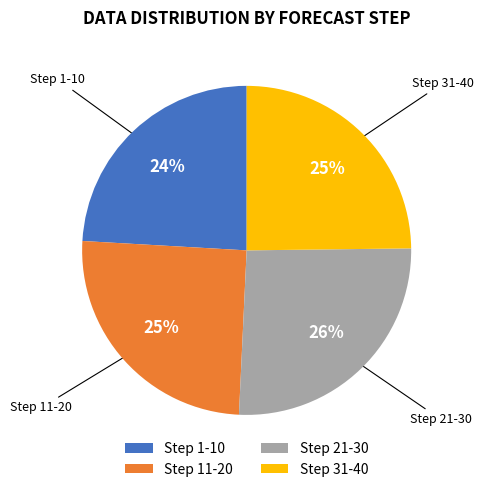

Is the sum of Step 31-40 and Step 21-30 greater than half?

Yes